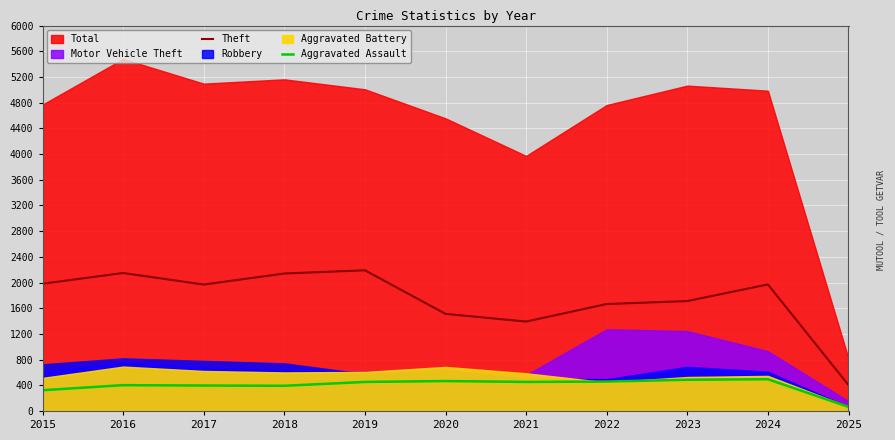

How many data points does each series have?

11